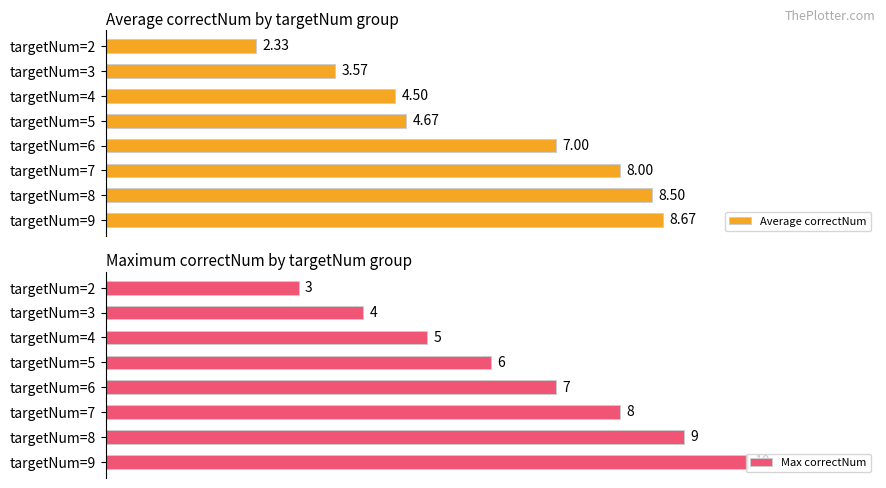

Rank the categories by Average correctNum value from highest to lowest.

targetNum=9, targetNum=8, targetNum=7, targetNum=6, targetNum=5, targetNum=4, targetNum=3, targetNum=2